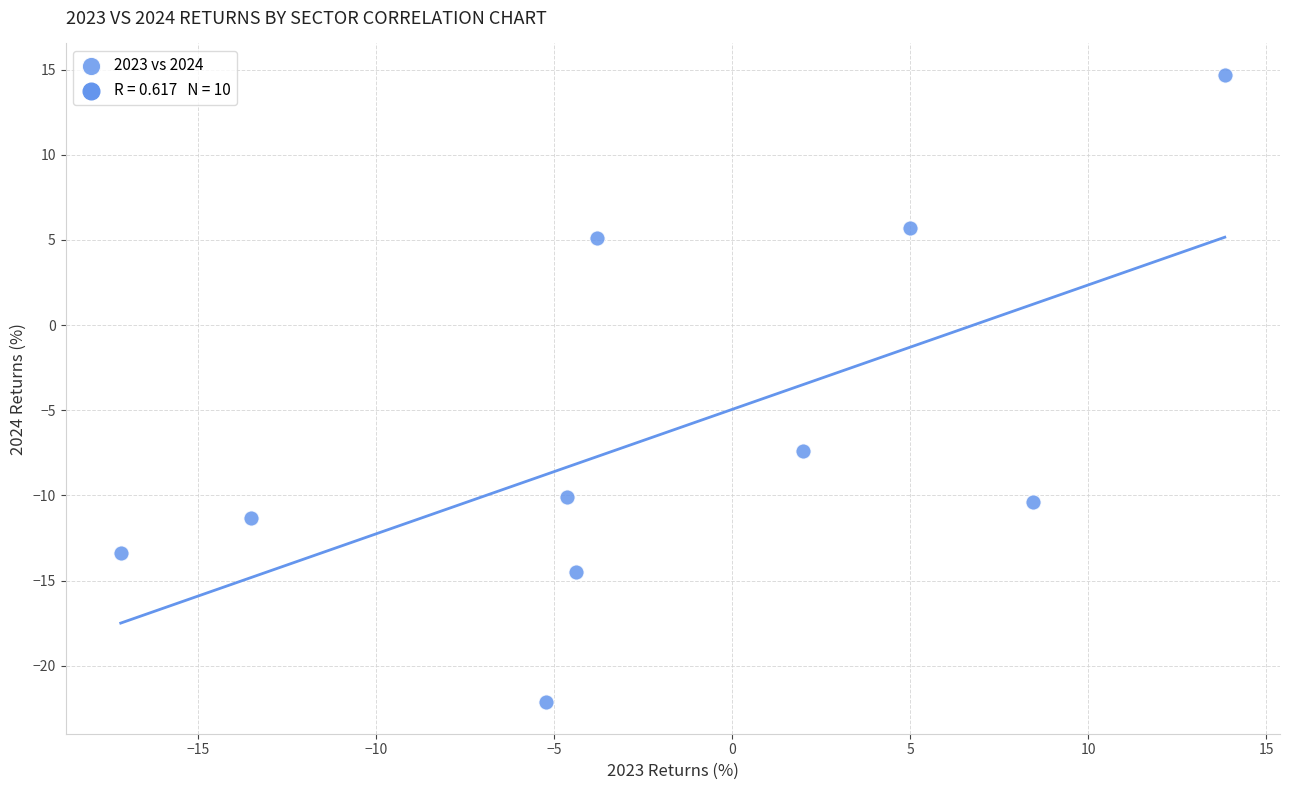

What Y value in the scatter plot is closest to -3?

-7.4